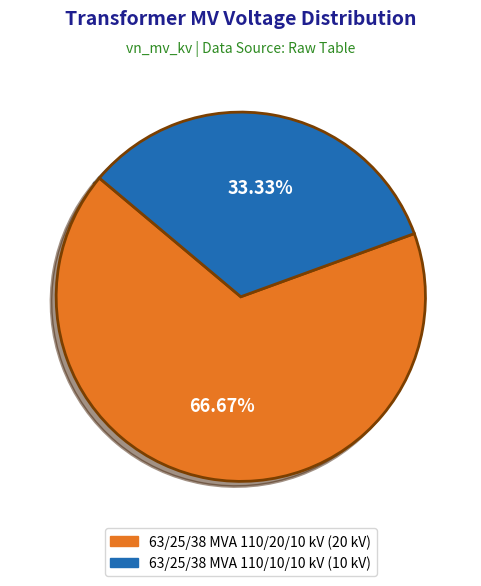

Which category has the biggest portion of the pie?

63/25/38 MVA 110/20/10 kV